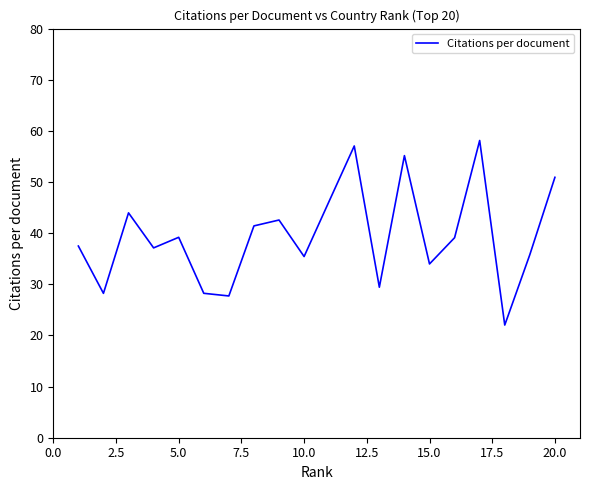

What is the minimum value shown in the chart?

22.0